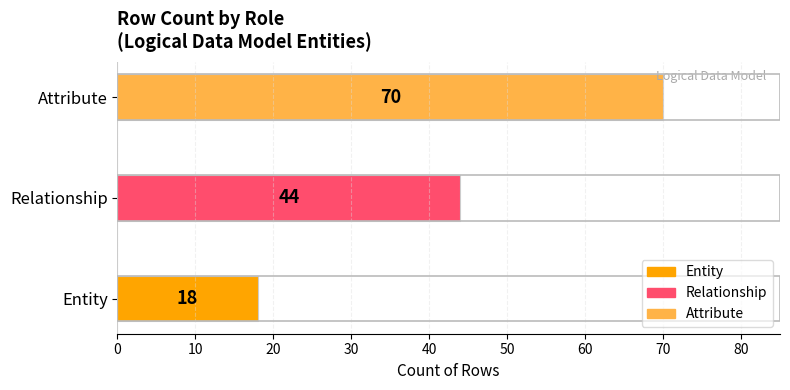

Rank the categories by value from lowest to highest.

Entity, Relationship, Attribute